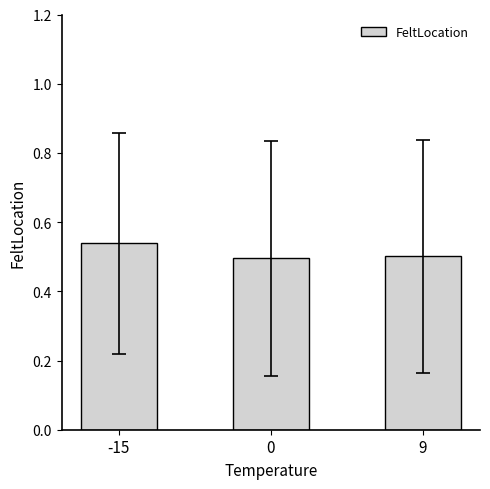

Are the bars horizontal?

No